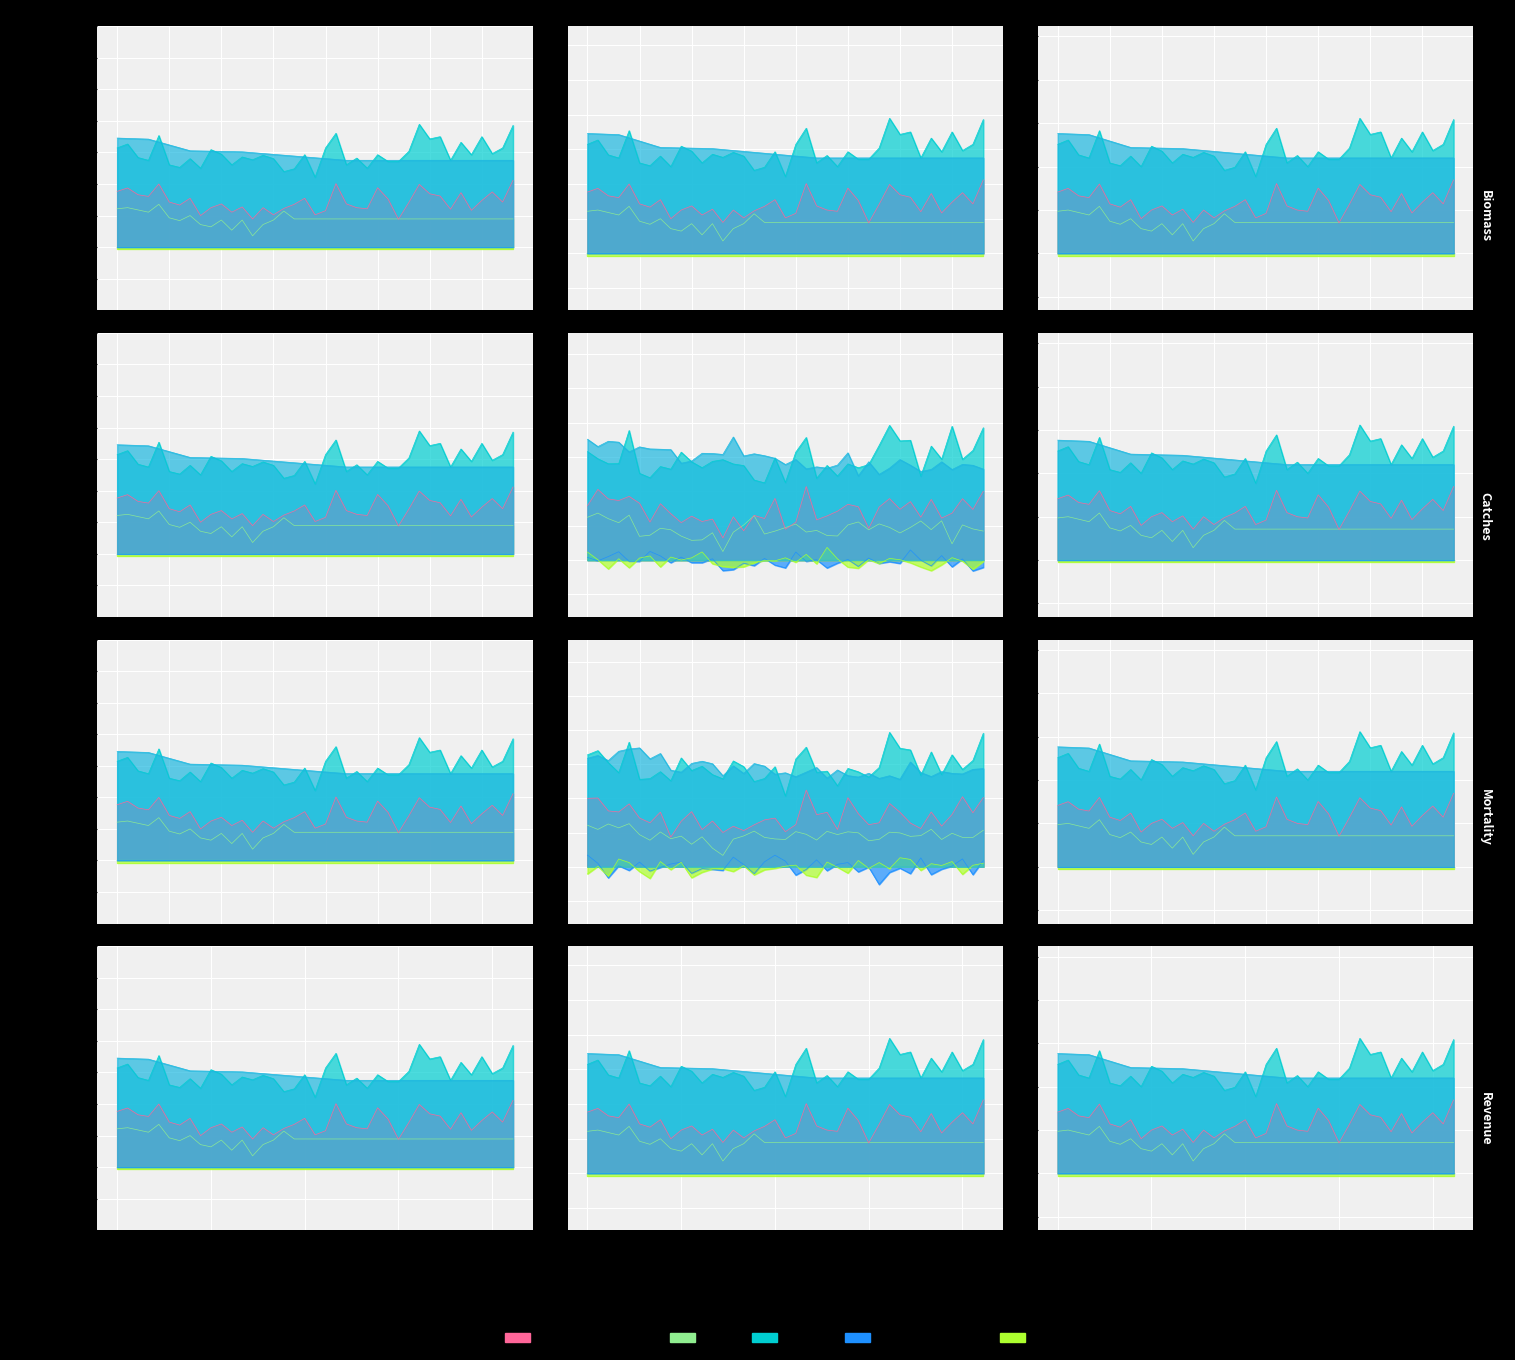

What is the total value across all series at 2038?

0.8